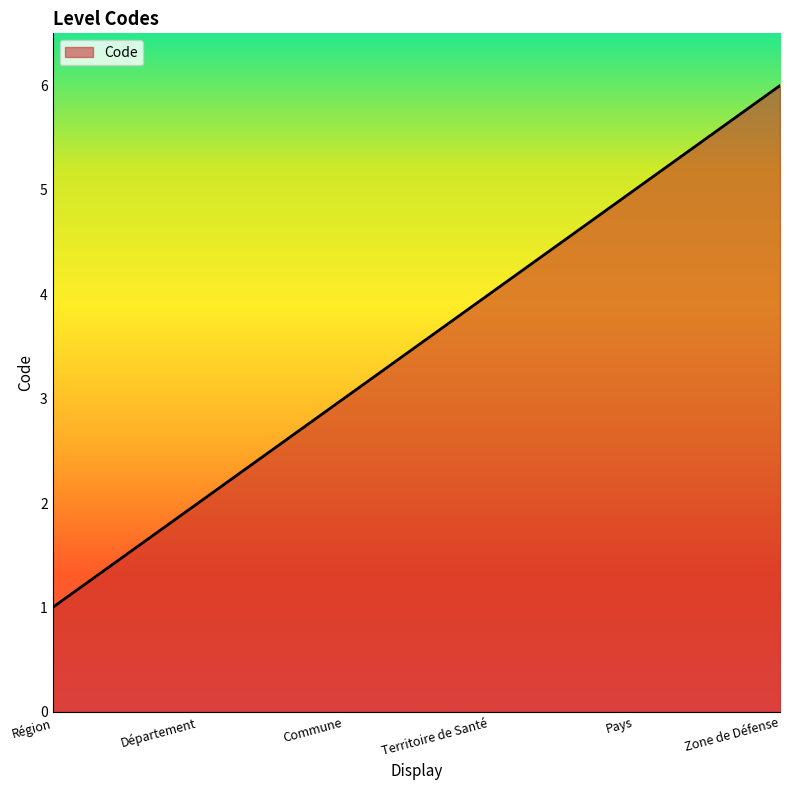

Rank the categories by value from lowest to highest.

Région, Département, Commune, Territoire de Santé, Pays, Zone de Défense